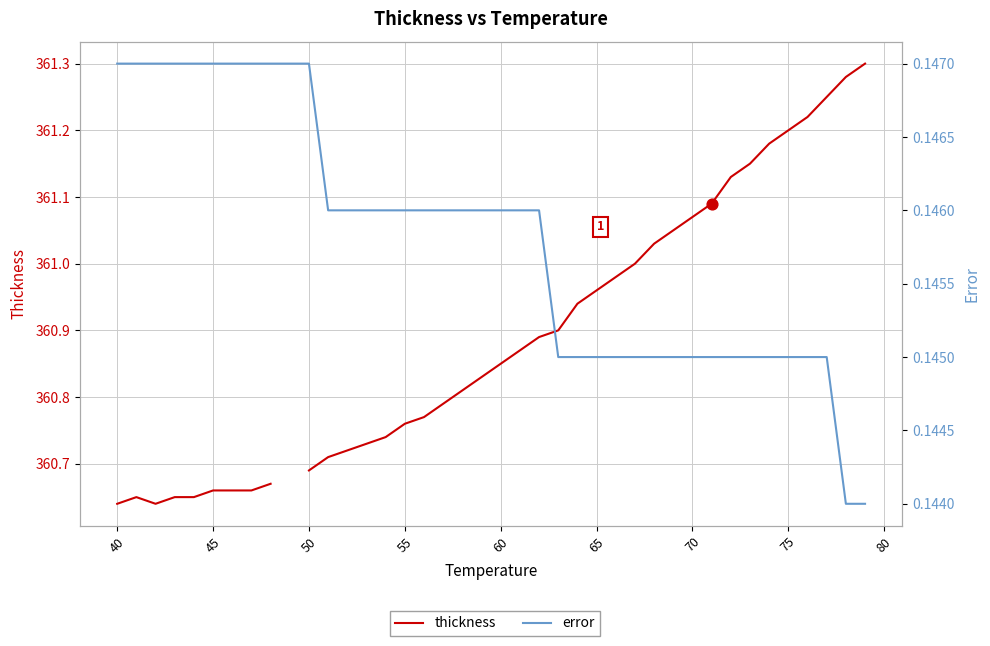

Which series has the largest Y range (max minus min)?

thickness